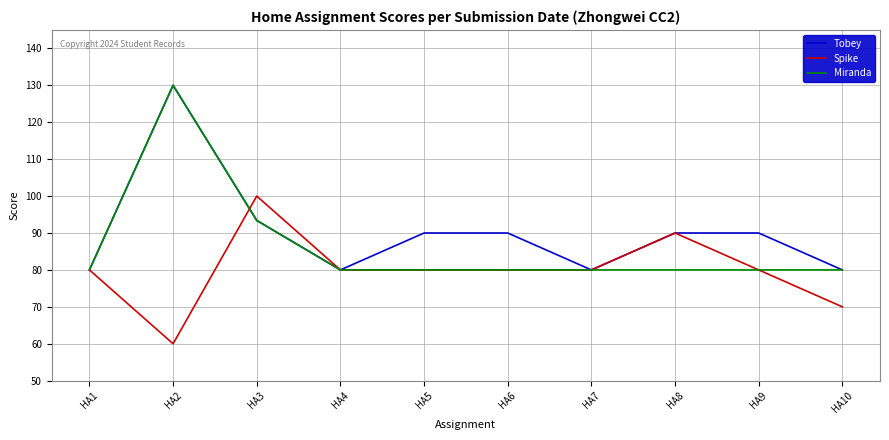

What are all the series names shown in the legend?

Tobey, Spike, Miranda